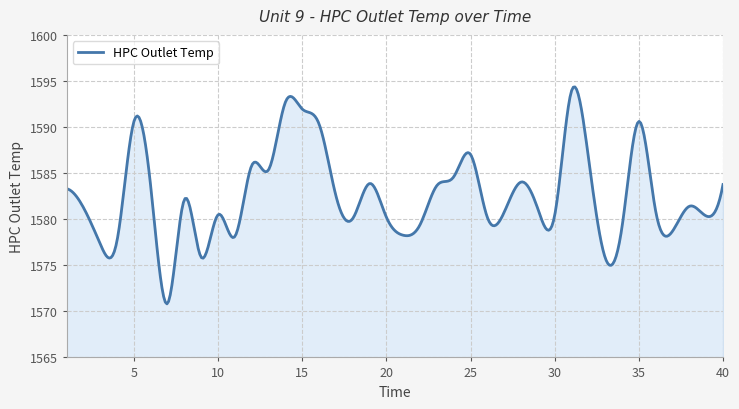

What is the minimum value shown in the chart?

1570.8